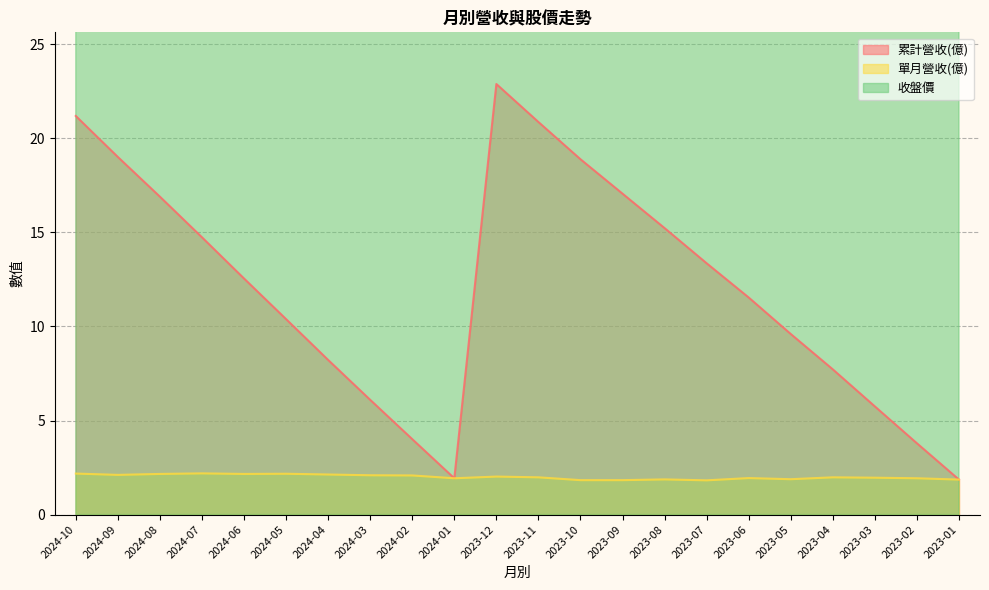

What is the minimum value for 累計營收(億)?

1.9